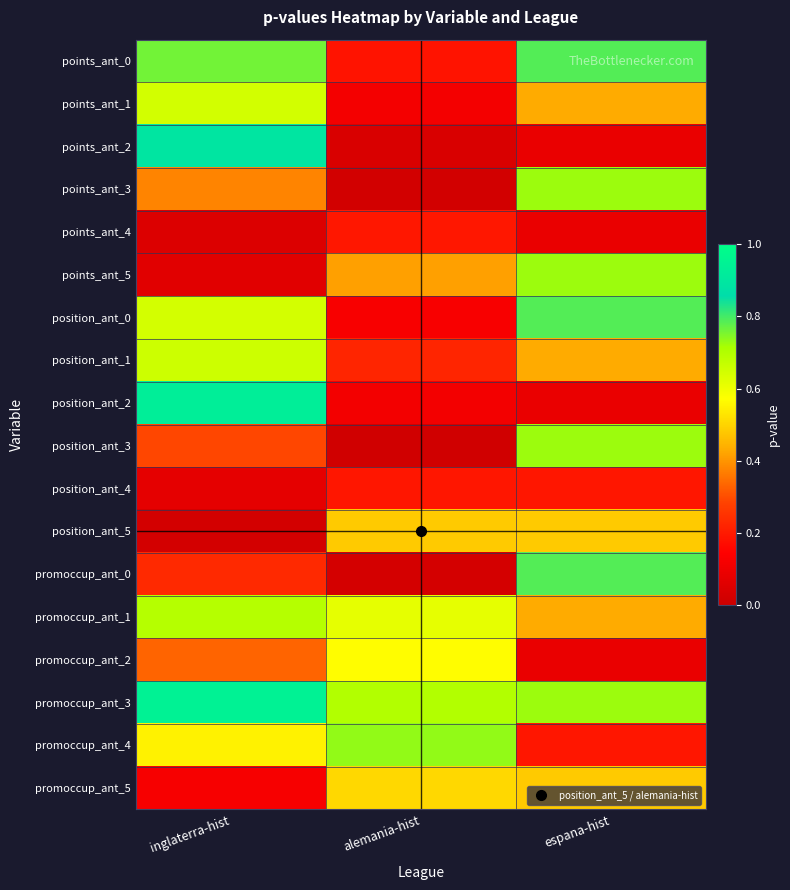

At how many categories does at least one series exceed 0?

3